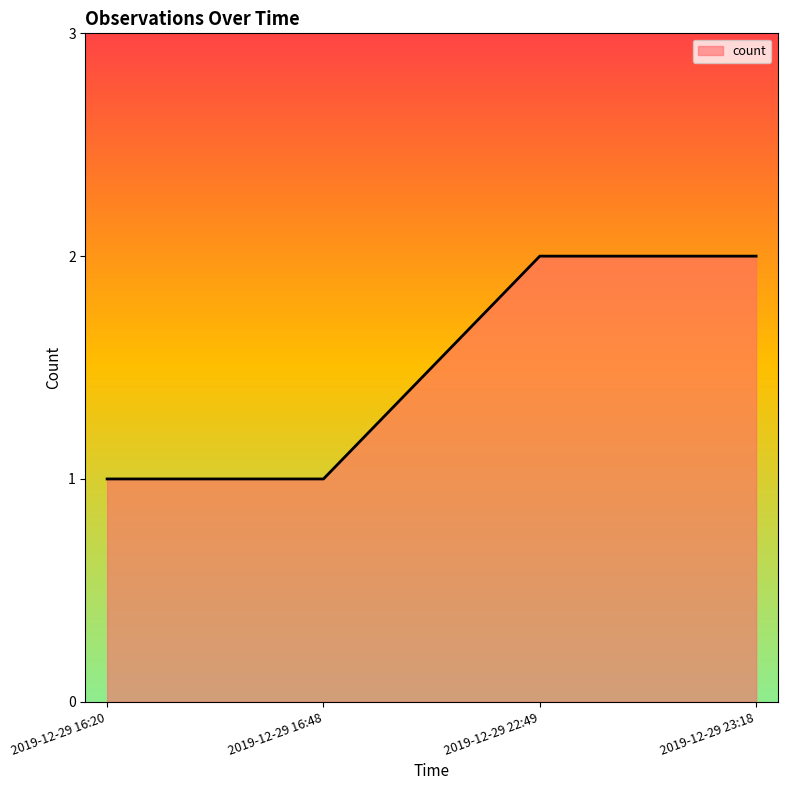

What is the sum of the values at 2019-12-29 23:18 and 2019-12-29 16:48?

3